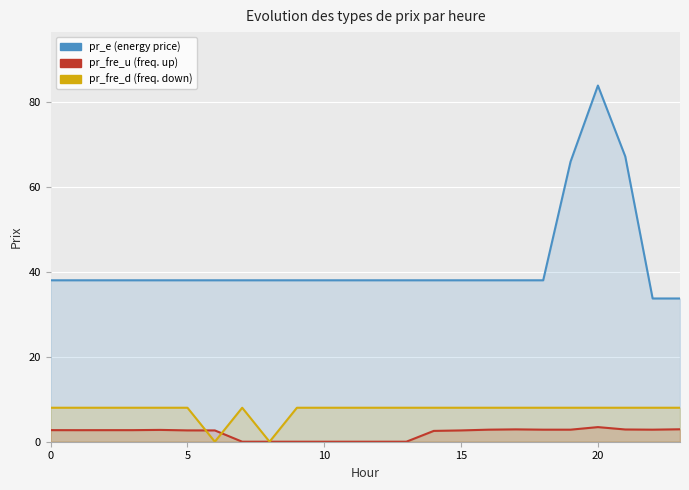

How many distinct data groups are displayed?

3